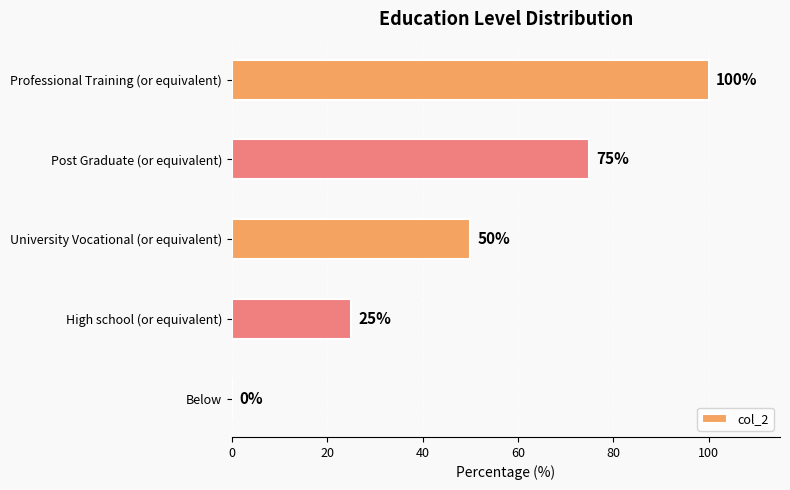

How many series are shown in this chart?

1